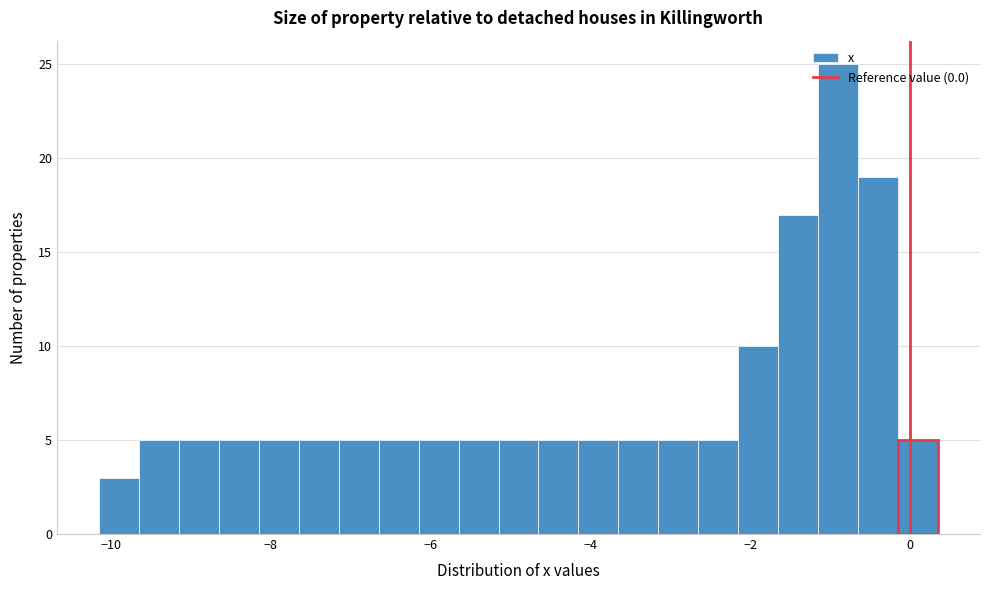

Read against the x-axis, roughly where is the centre of the tallest bar?

-0.8